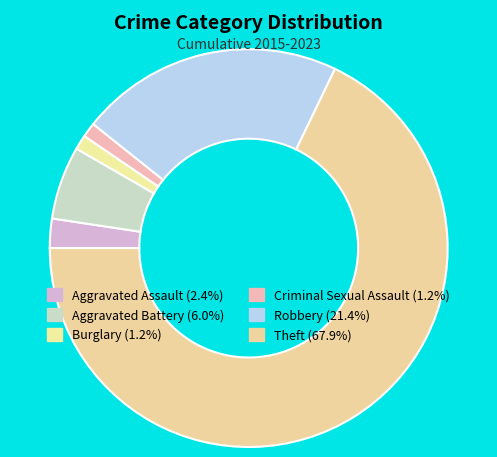

Count the number of slices in the pie.

6